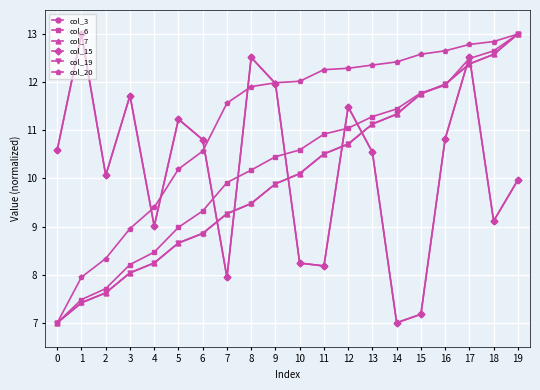

Is this an area chart (filled region under the line)?

No